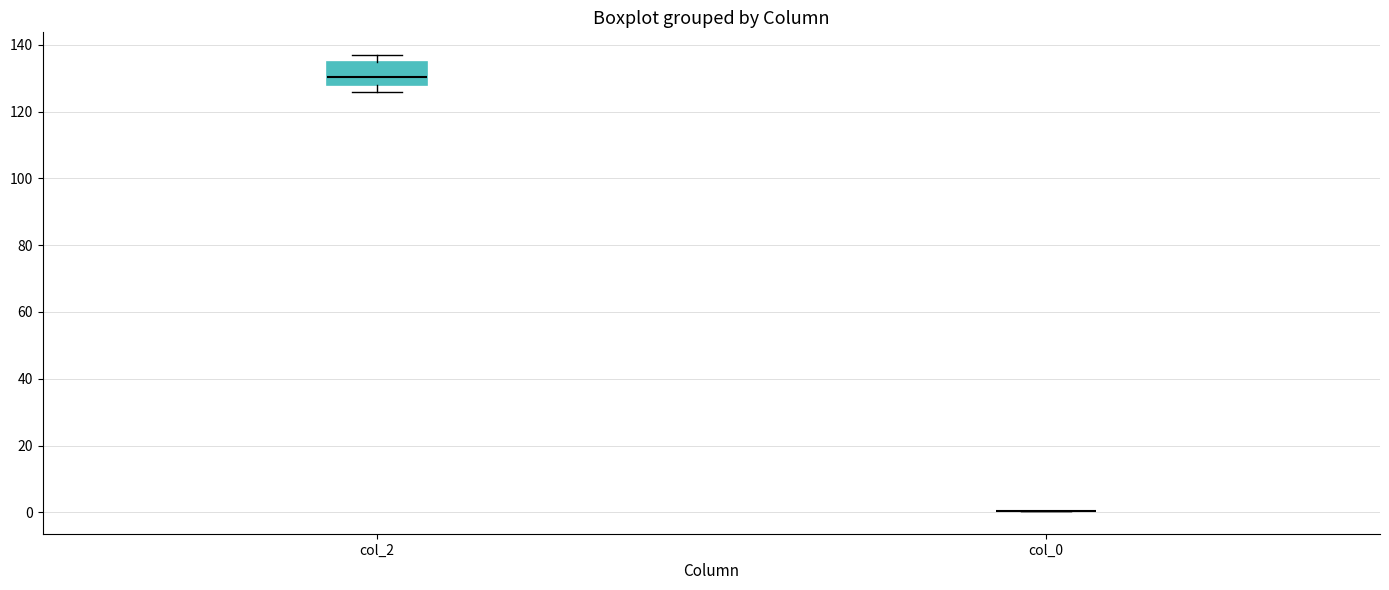

Reading left to right, read every box against the y-axis: the position of its median line, the range the box covers, and the ends of its whiskers. The values are not printed on the chart, so give them approximately, as read against the axis.

col_2: median 130, box 128 to 134, whiskers 126 to 136
col_0: box collapsed to a line at 0, whiskers 0 to 0